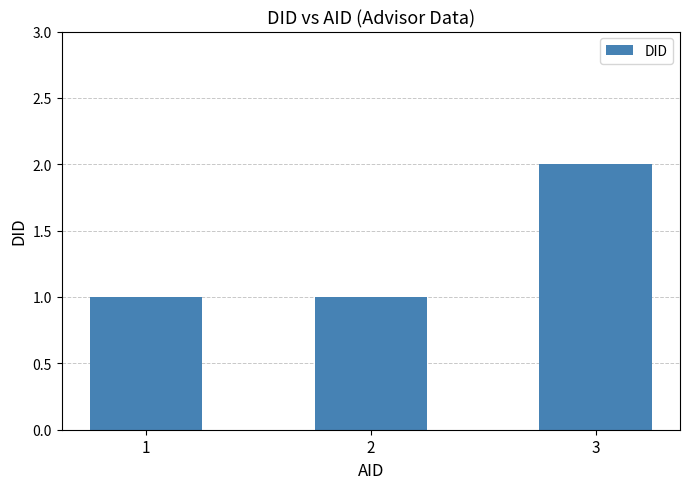

Approximately how many times larger is the value at 2 compared to 1?

1.0